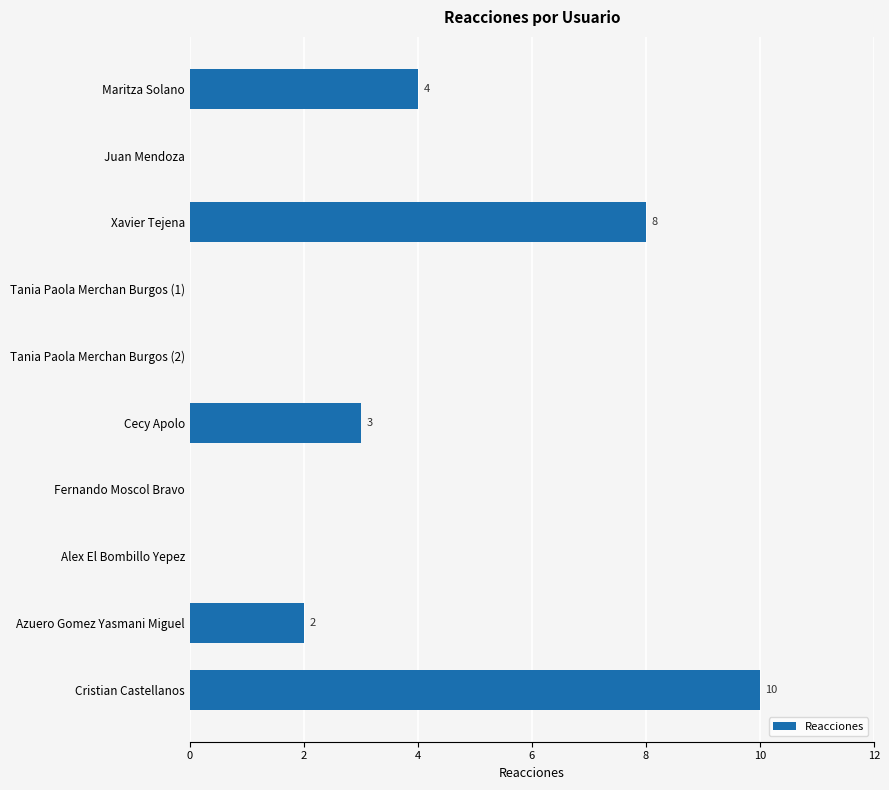

True or false: the data shows 8 at Xavier Tejena.

True